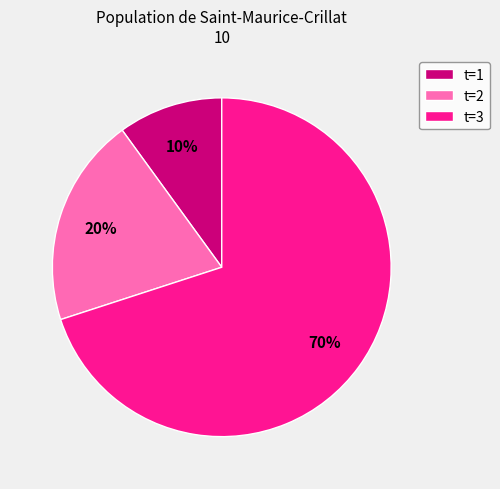

What is the smallest slice in the pie chart?

t=1